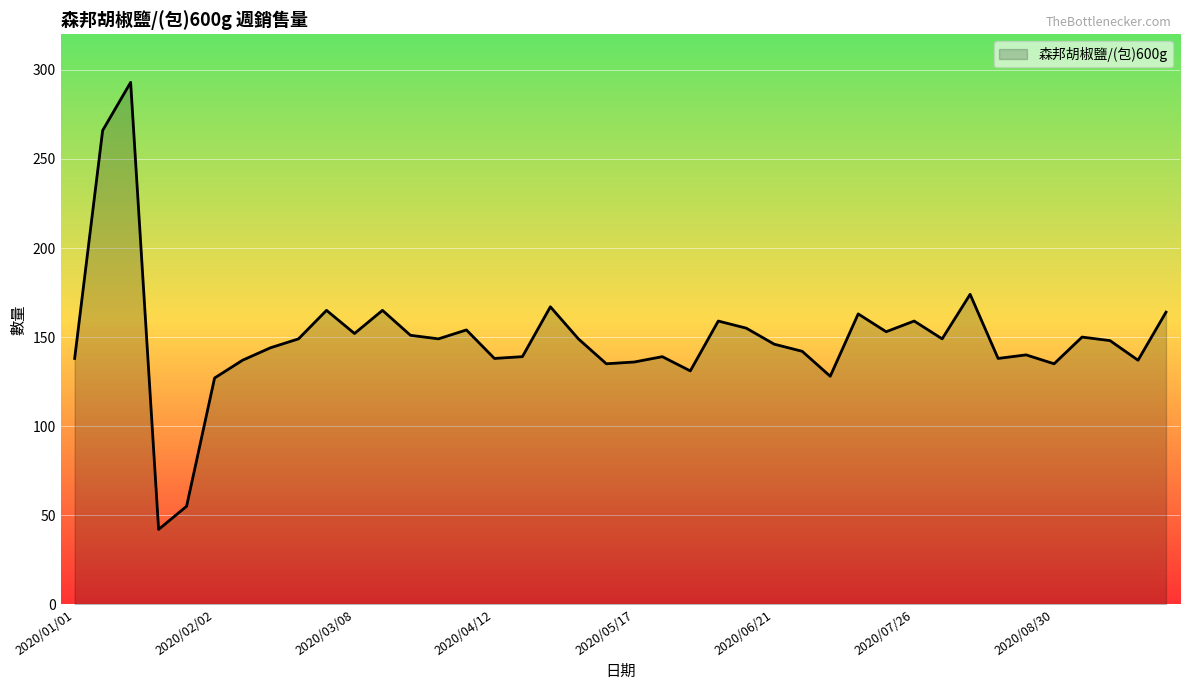

What is the maximum value shown in the chart?

293